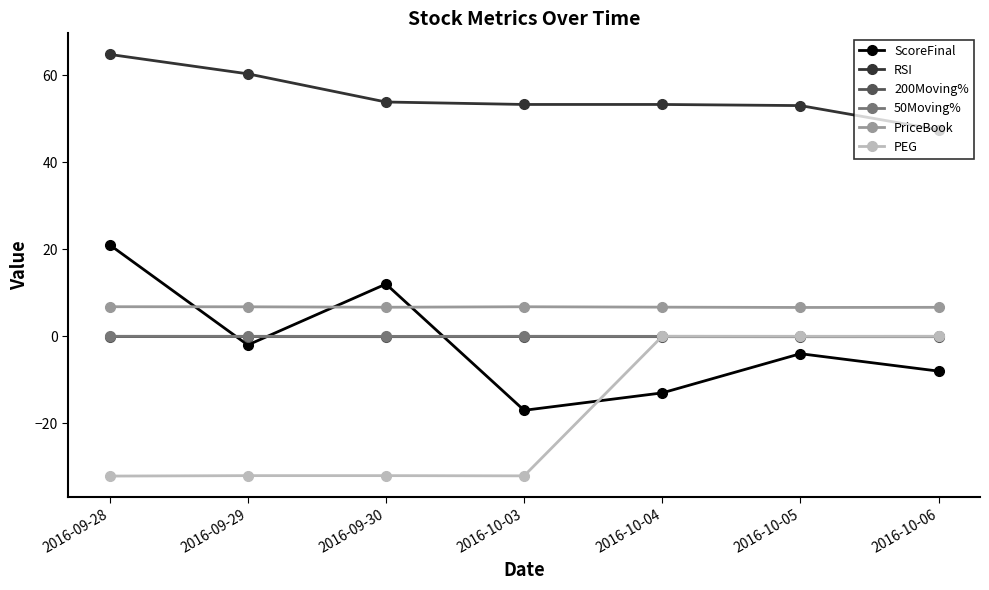

Does the chart display data point markers on the line(s)?

Yes